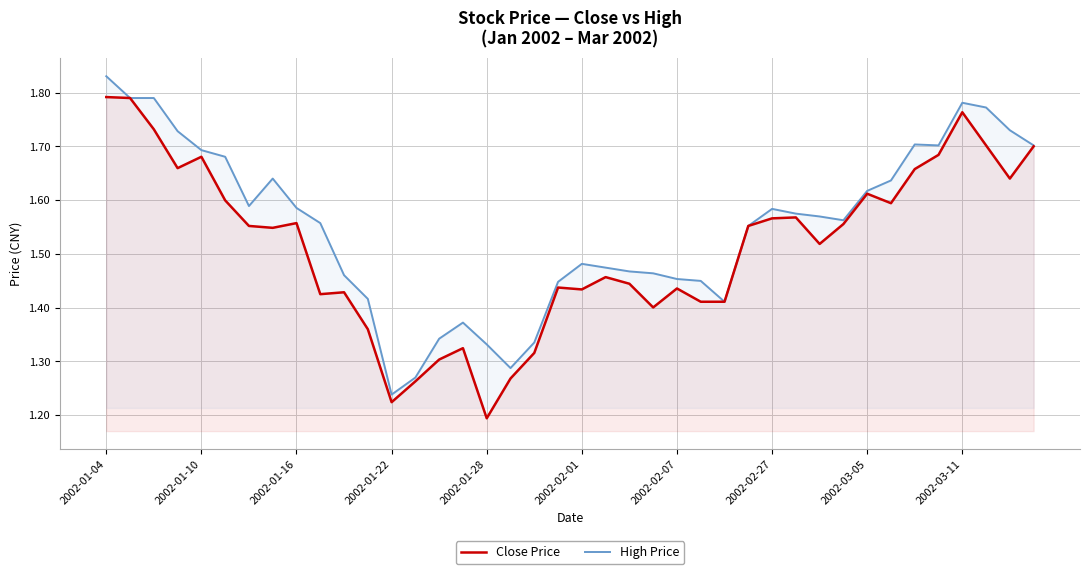

True or false: High Price and Close Price intersect in this chart.

False